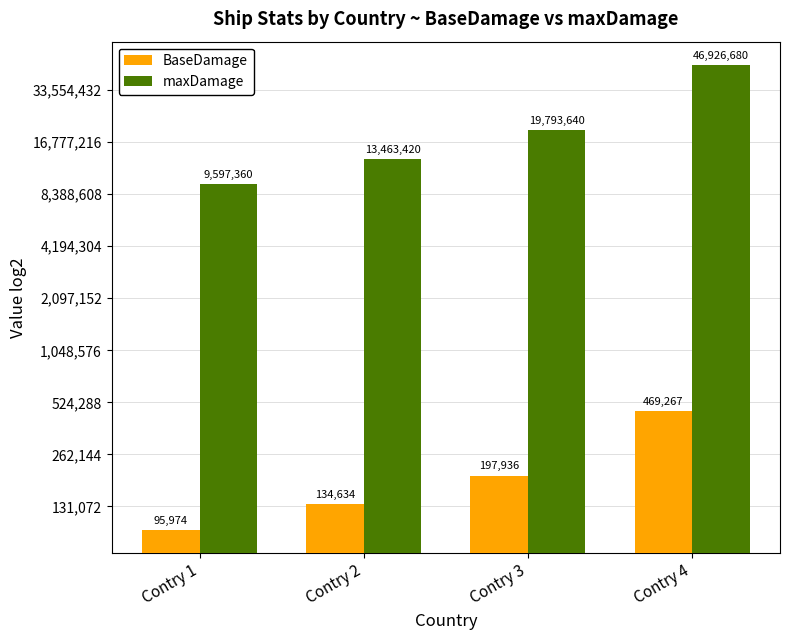

Reading left to right, what are all the values shown in this chart?

BaseDamage: Contry 1=95973.6	Contry 2=134634.2	Contry 3=197936.4	Contry 4=469266.8
maxDamage: Contry 1=9597360.0	Contry 2=13463420.0	Contry 3=19793640.0	Contry 4=46926680.0